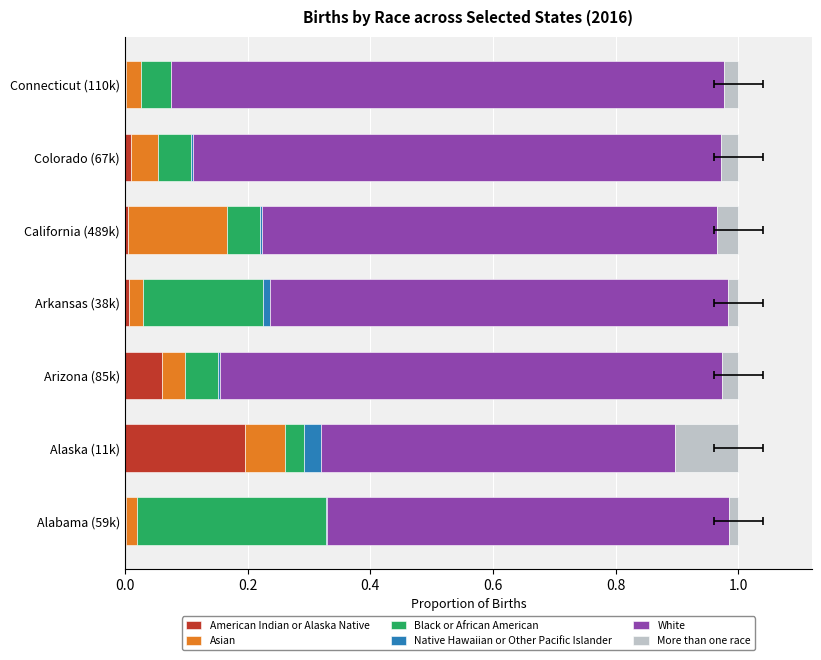

What is the sum of all More than one race values?

0.2